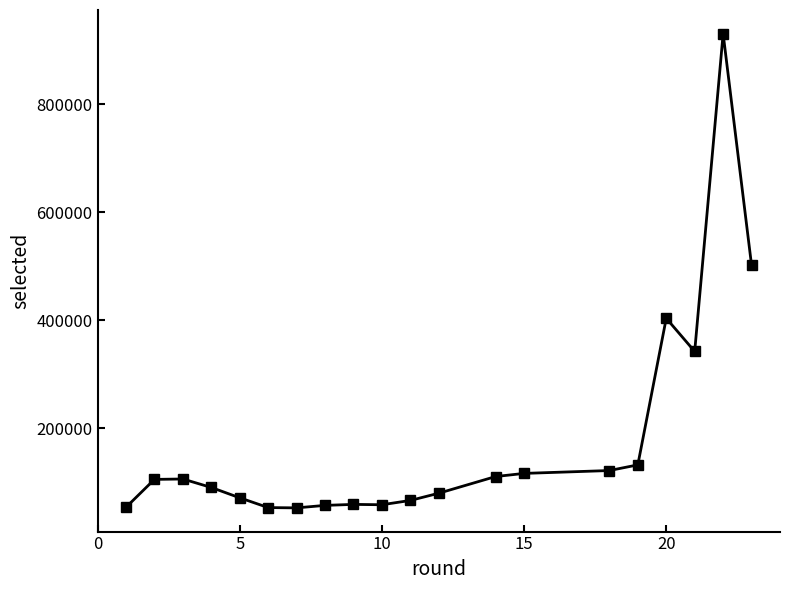

What is the difference between the maximum and minimum values?

878631